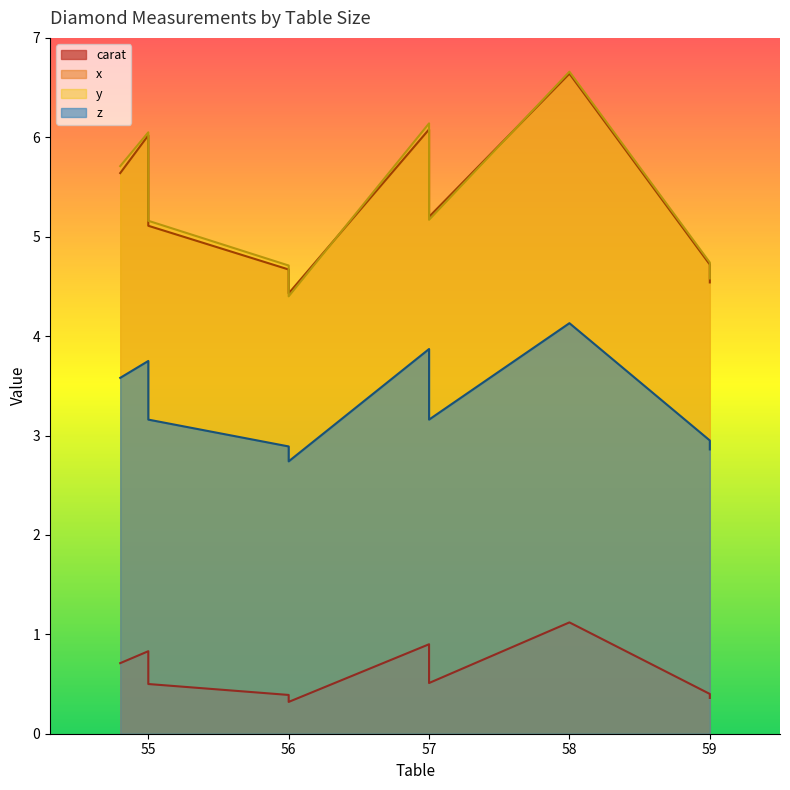

What is the approximate value of y at 57?

6.1